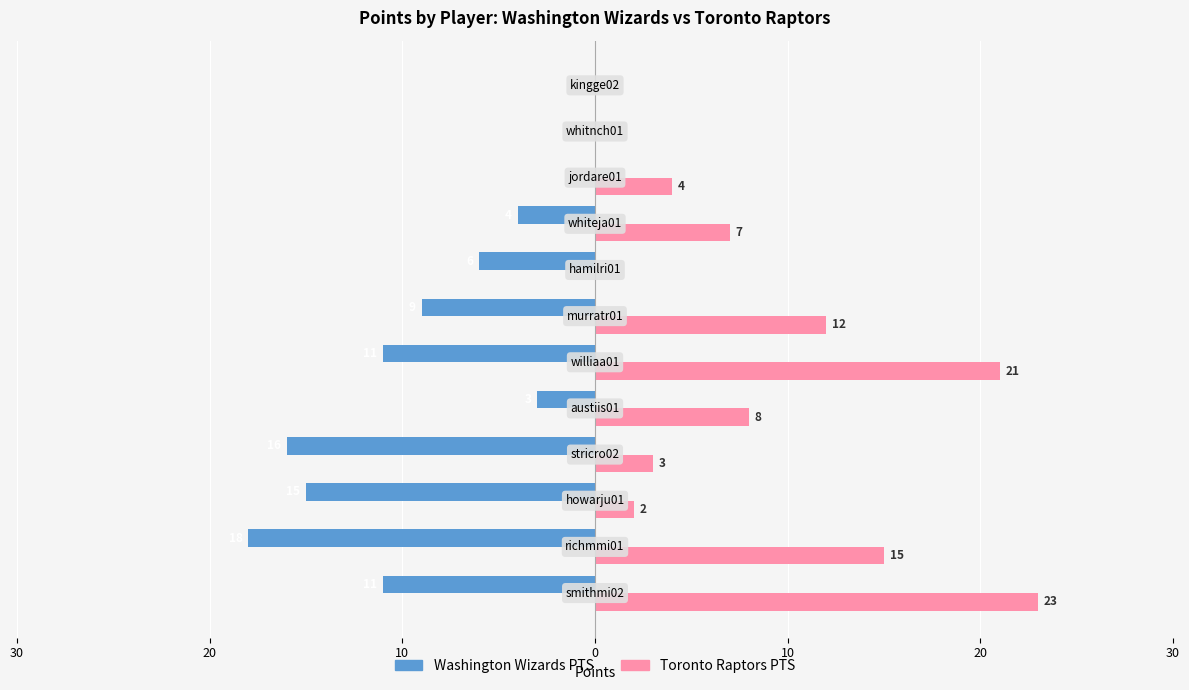

Rank the series by their maximum value, from highest to lowest.

Toronto Raptors PTS, Washington Wizards PTS